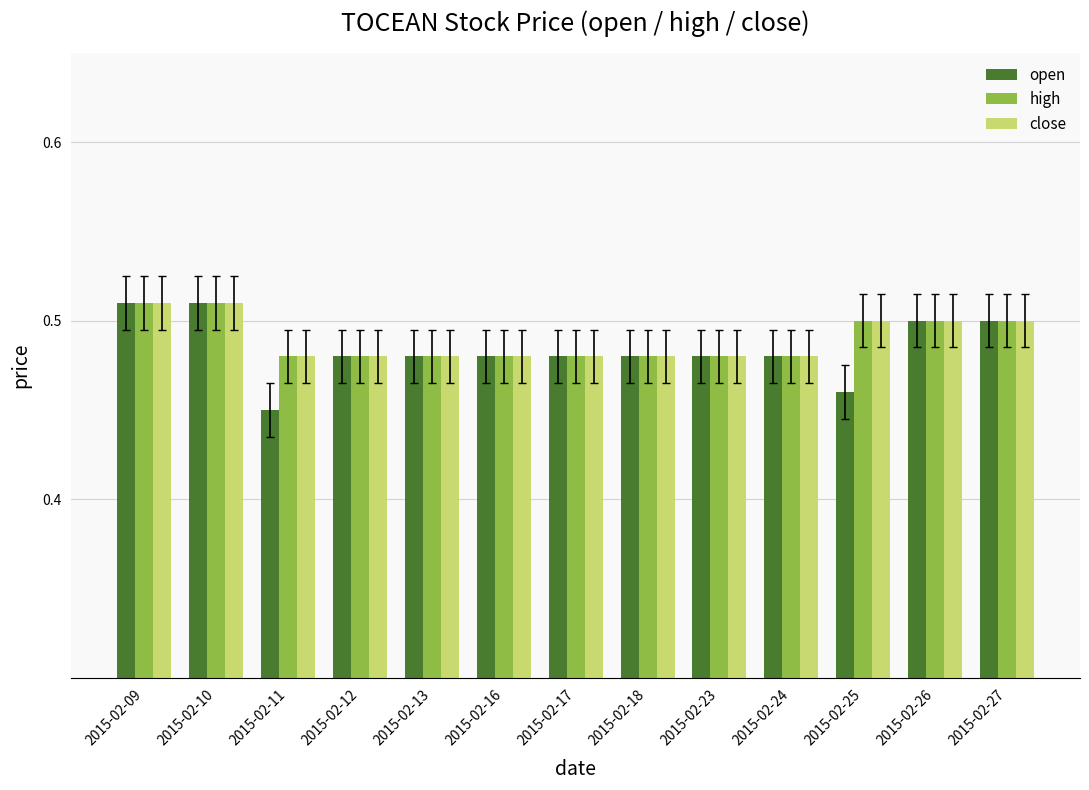

Which series changed the most between 2015-02-09 and 2015-02-11?

open